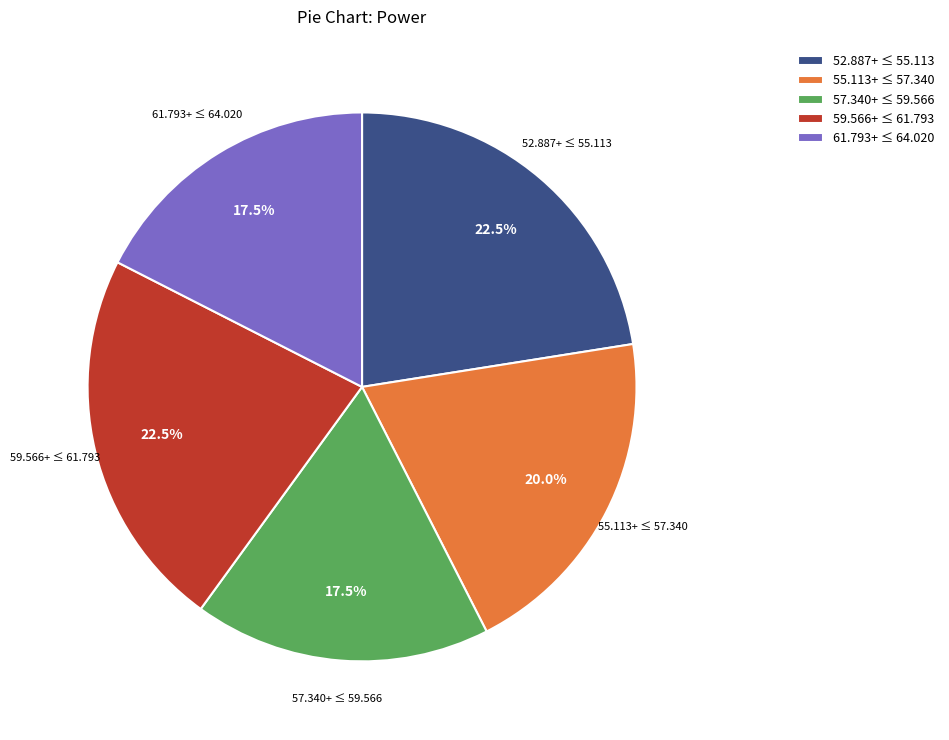

Which has a higher value, 59.566+ ≤ 61.793 or 61.793+ ≤ 64.020?

59.566+ ≤ 61.793